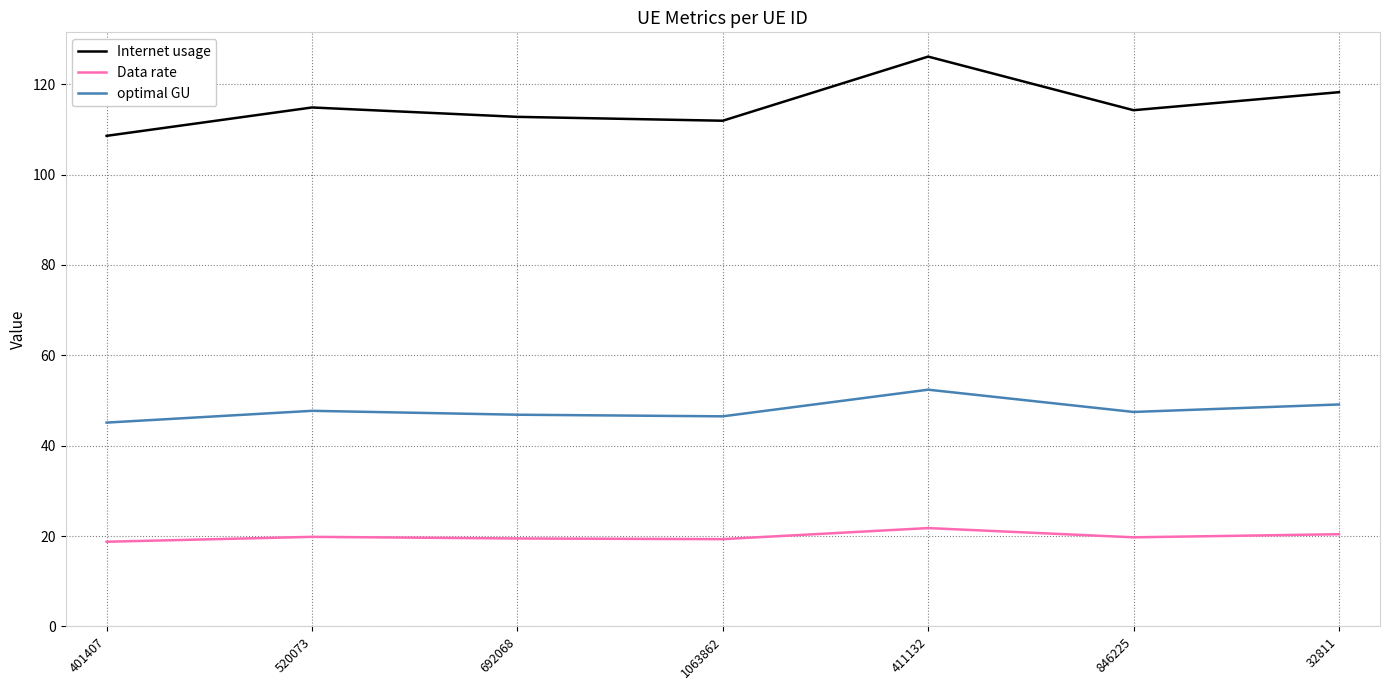

What are all the series names shown in the legend?

Internet usage, Data rate, optimal GU